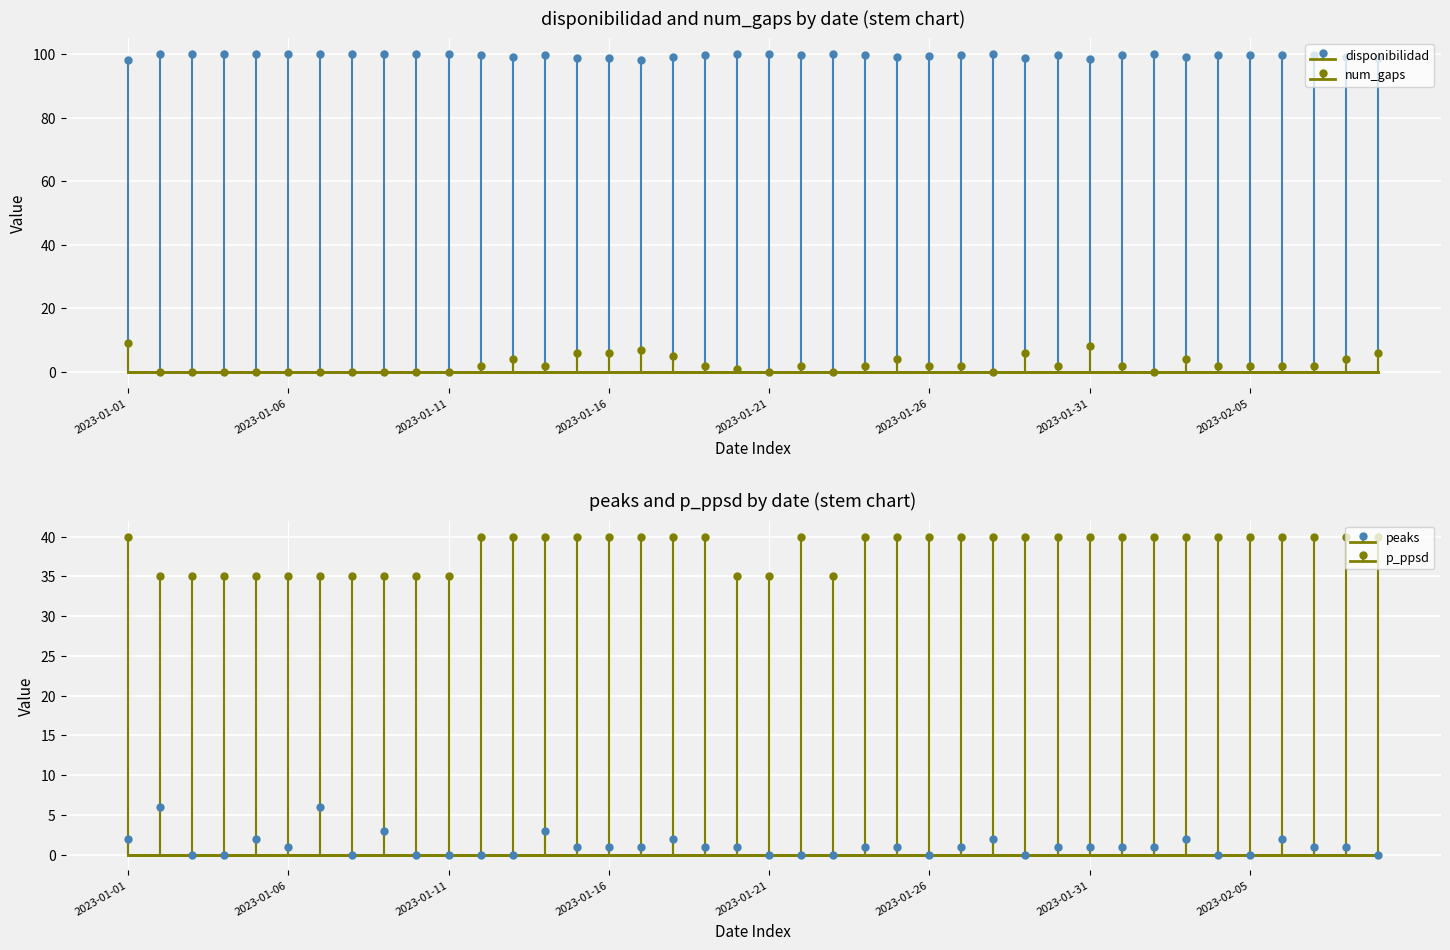

What is the total value across all series at 2023-02-08?

144.1